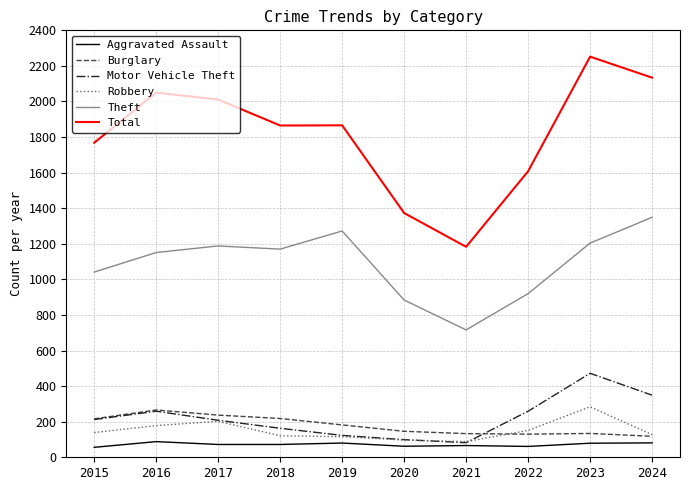

At which category does Motor Vehicle Theft reach its first local peak?

2016